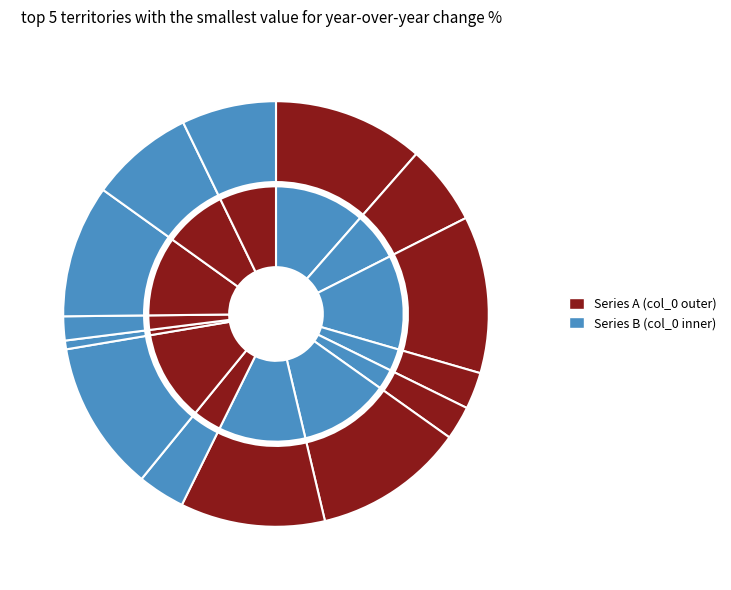

To the nearest percent, what is the average slice percentage?

7%